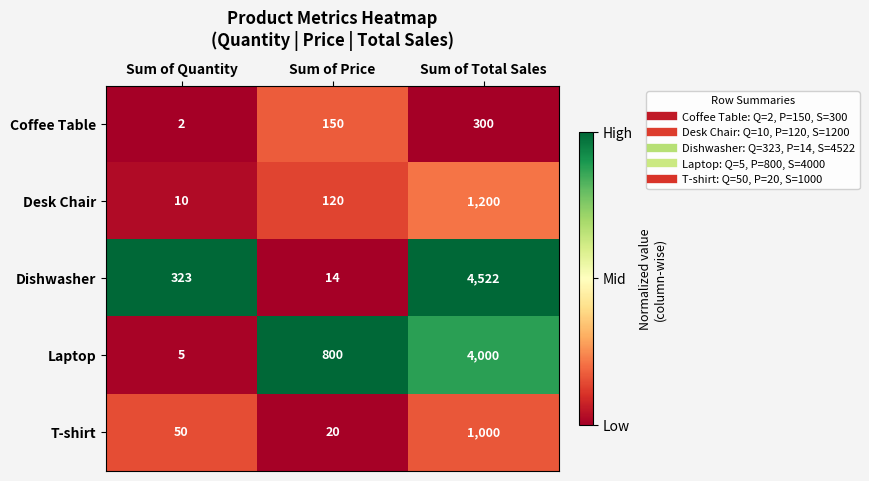

Reading left to right, list all the values displayed in this chart.

Coffee Table: 2	150	300
Desk Chair: 10	120	1200
Dishwasher: 323	14	4522
Laptop: 5	800	4000
T-shirt: 50	20	1000